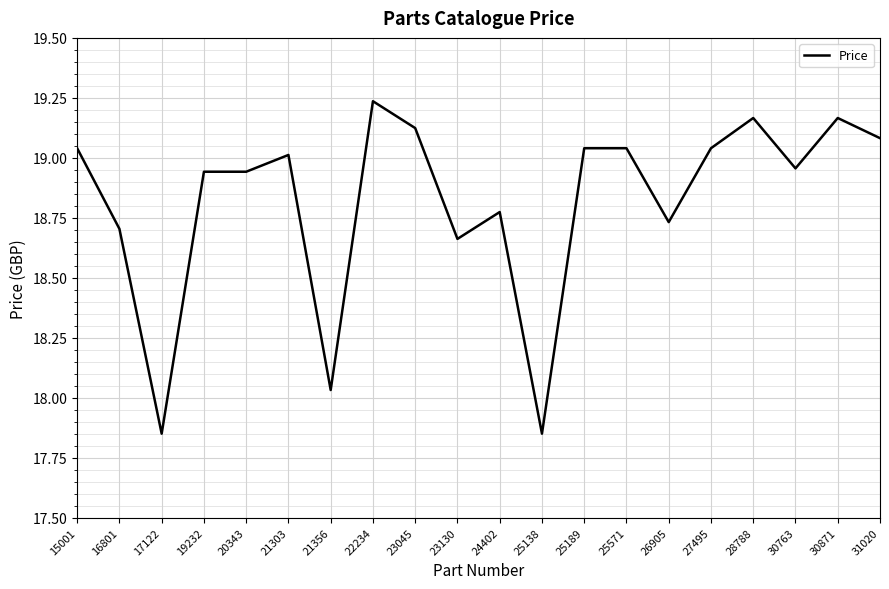

Between 17122 and 31020, which is larger?

31020